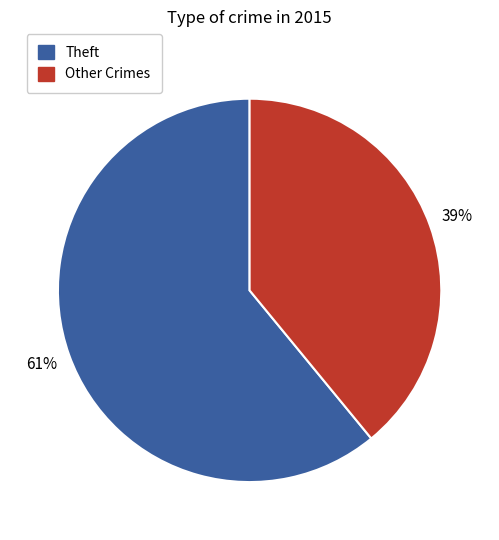

Is there a majority slice in this chart?

Yes